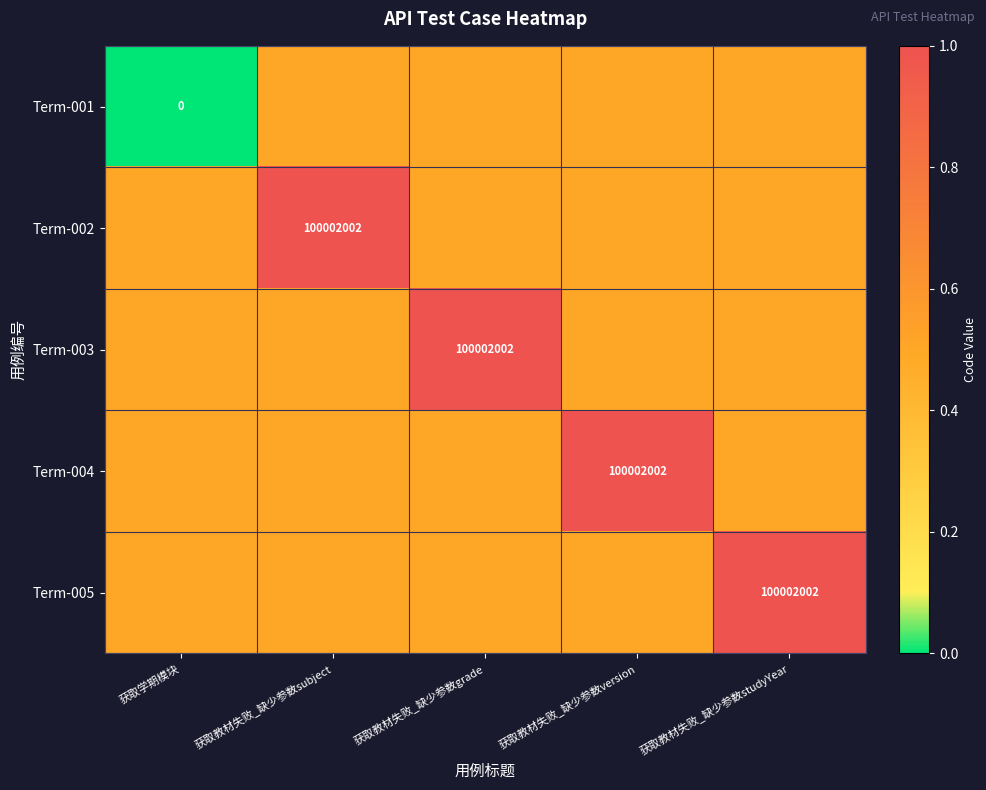

True or false: Term-002 has a value of 139965571.7 at 获取教材失败_缺少参数subject.

False